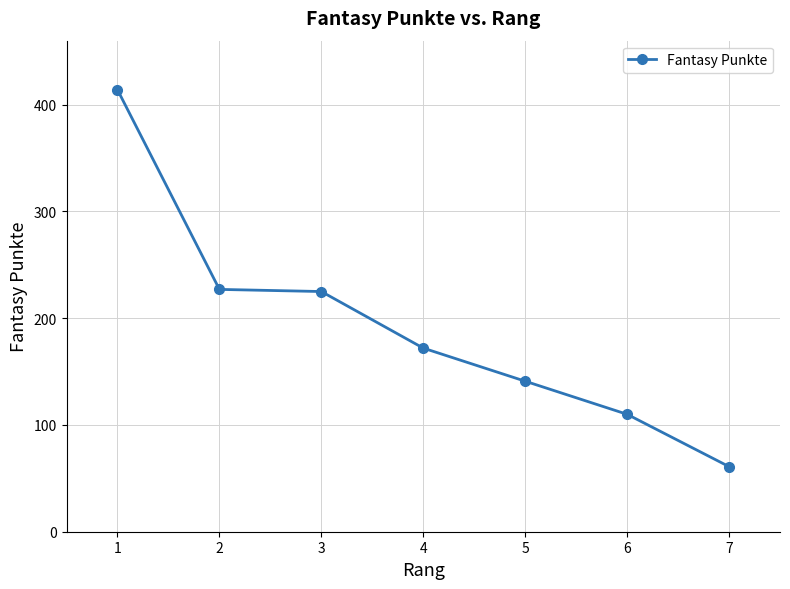

What is the greatest value displayed?

414